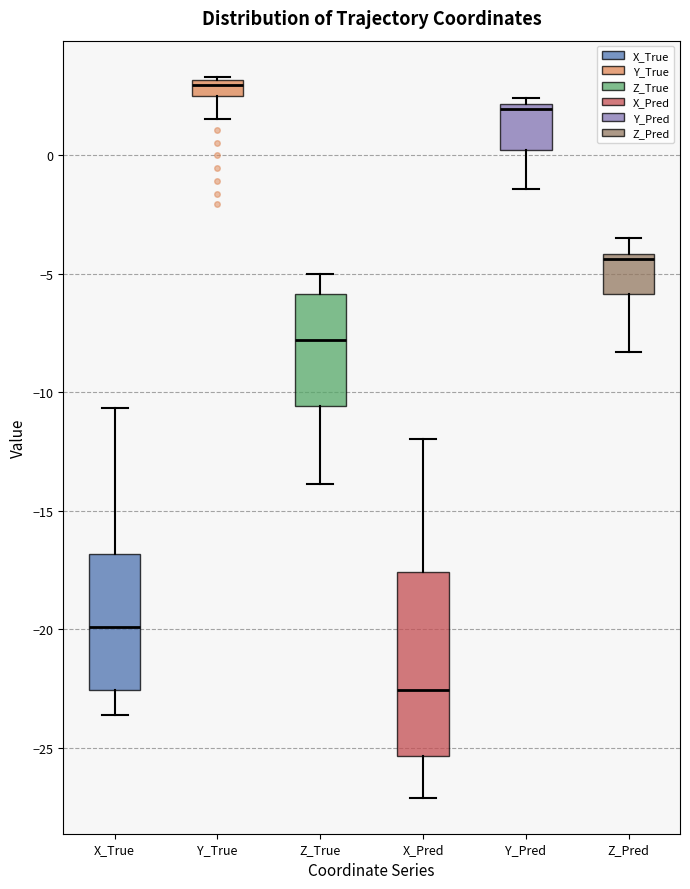

Which box's median line is the lowest?

X_Pred